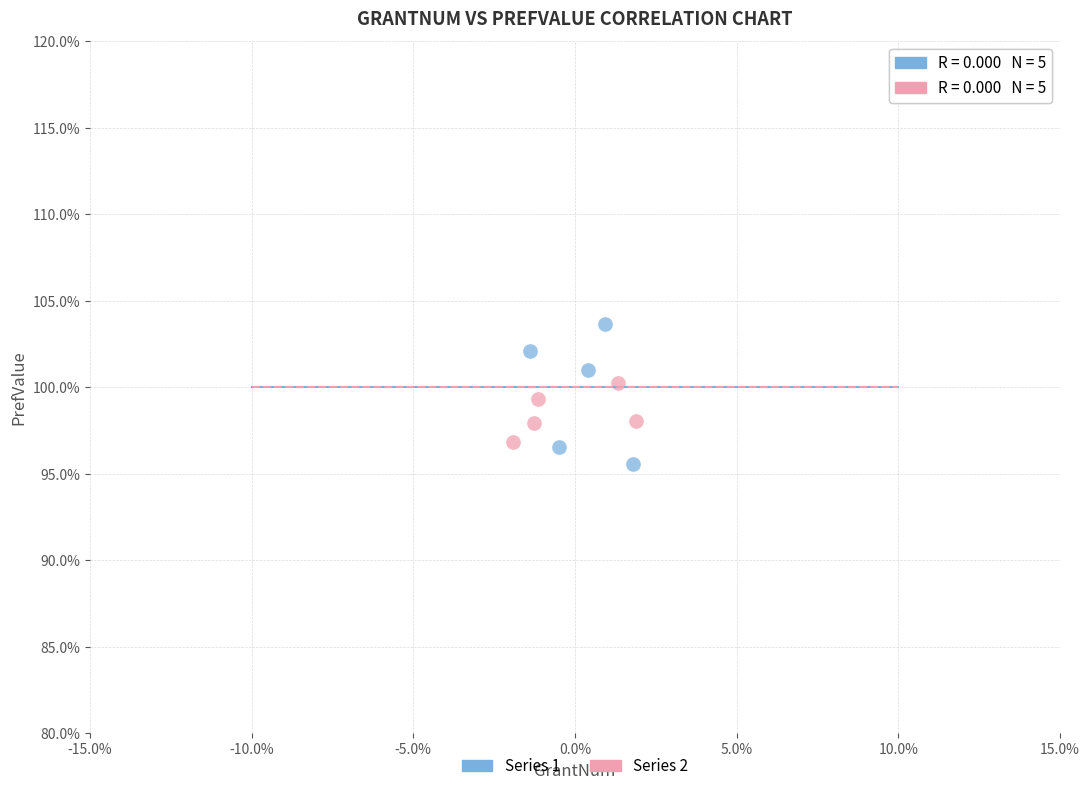

Which series reaches the minimum Y coordinate?

Series 1